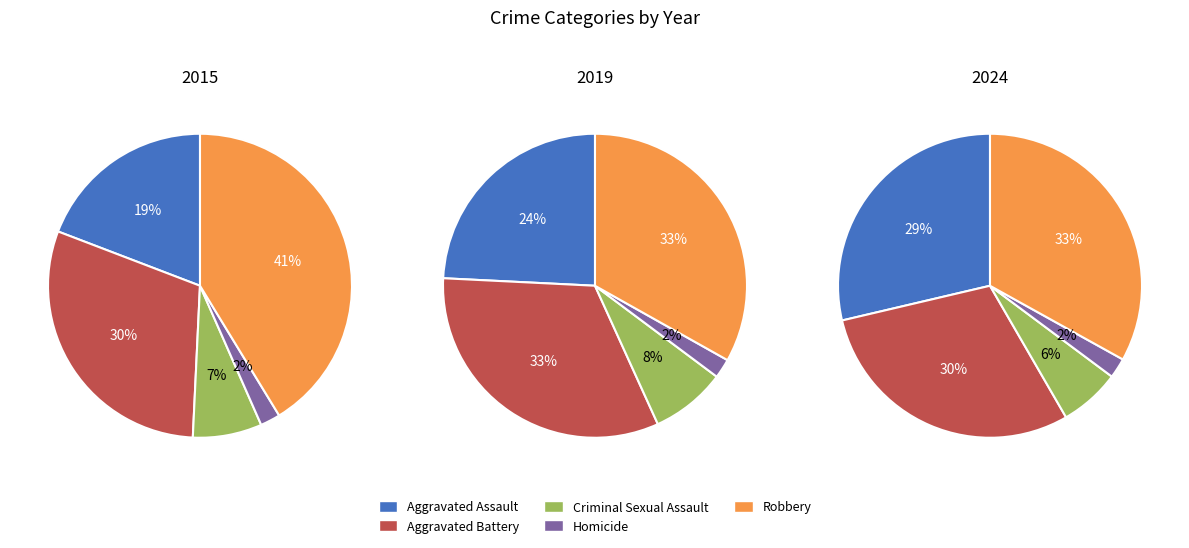

To the nearest percent, what is the average slice percentage?

20%